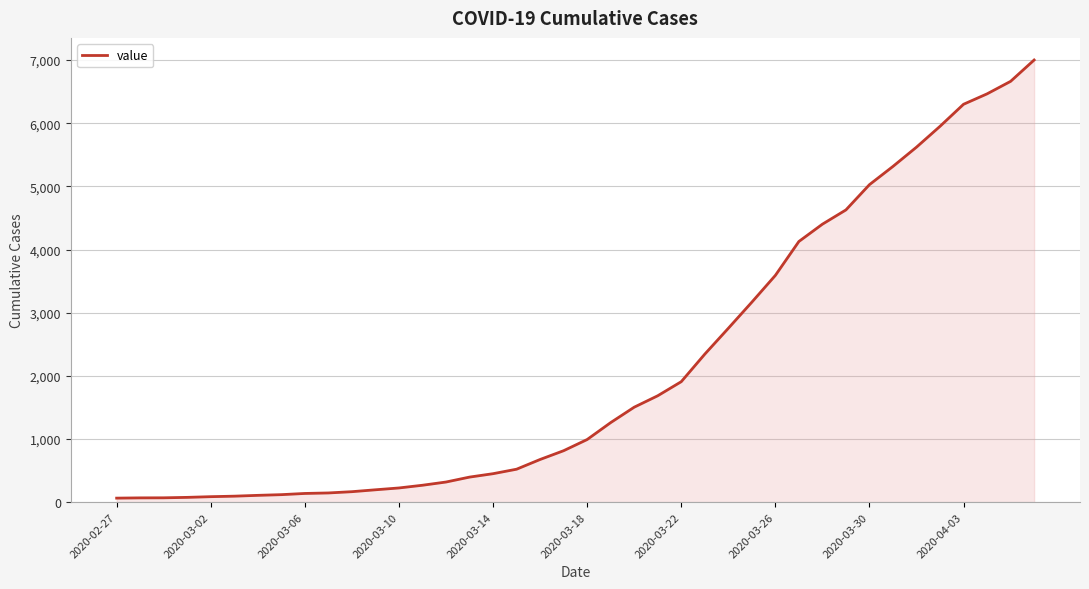

What is the difference between the maximum and minimum values?

6938